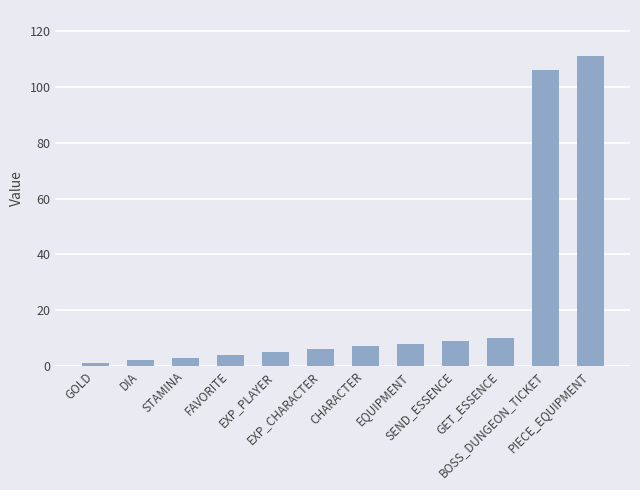

What is the sum of all values?

272